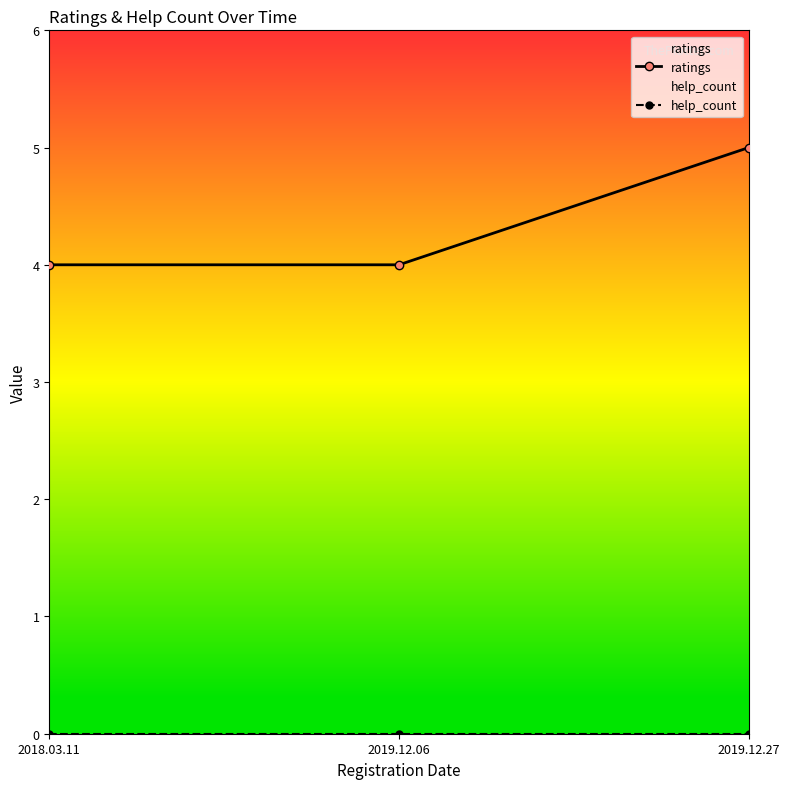

Reading left to right, extract all data points from this chart.

ratings: 4	4	5
help_count: 0	0	0